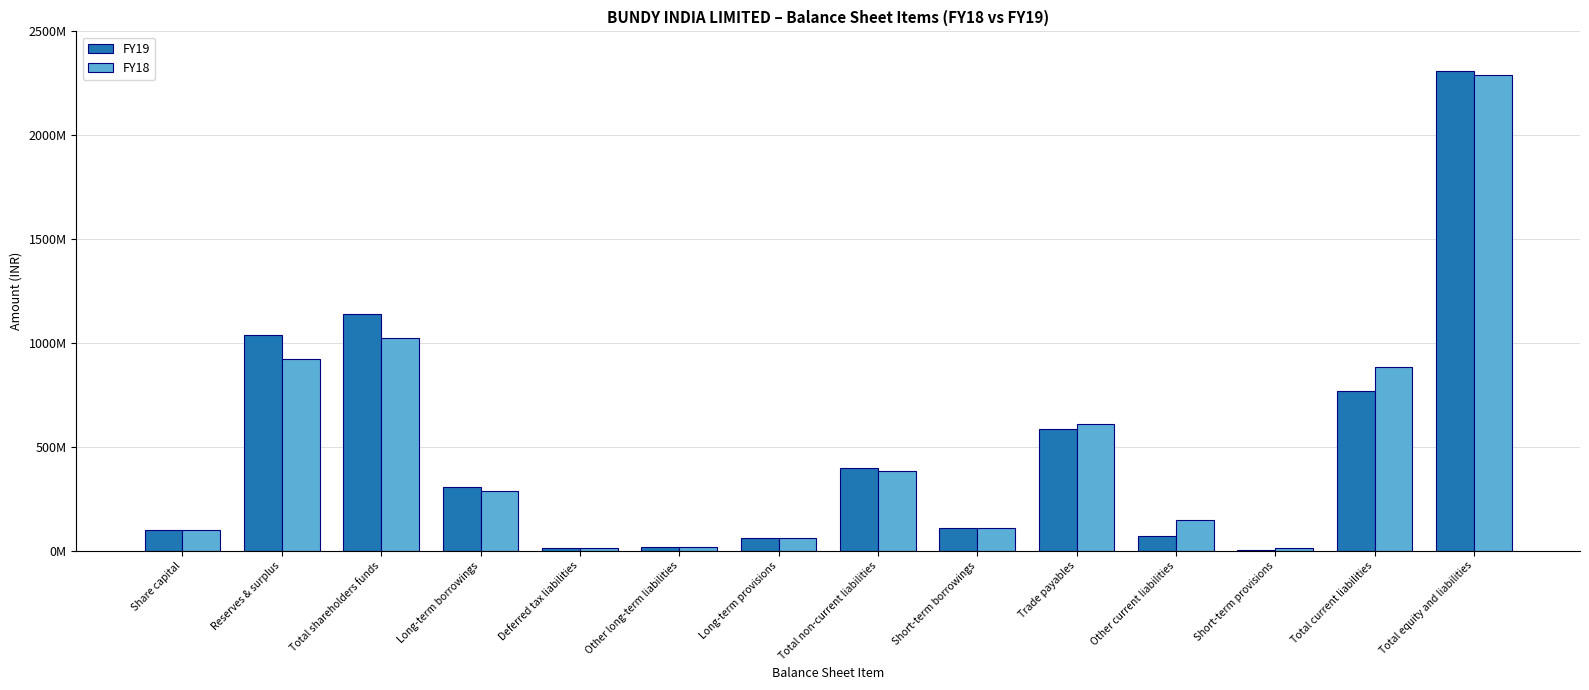

True or false: FY18 has a value of 383885000 at Total non-current liabilities.

True